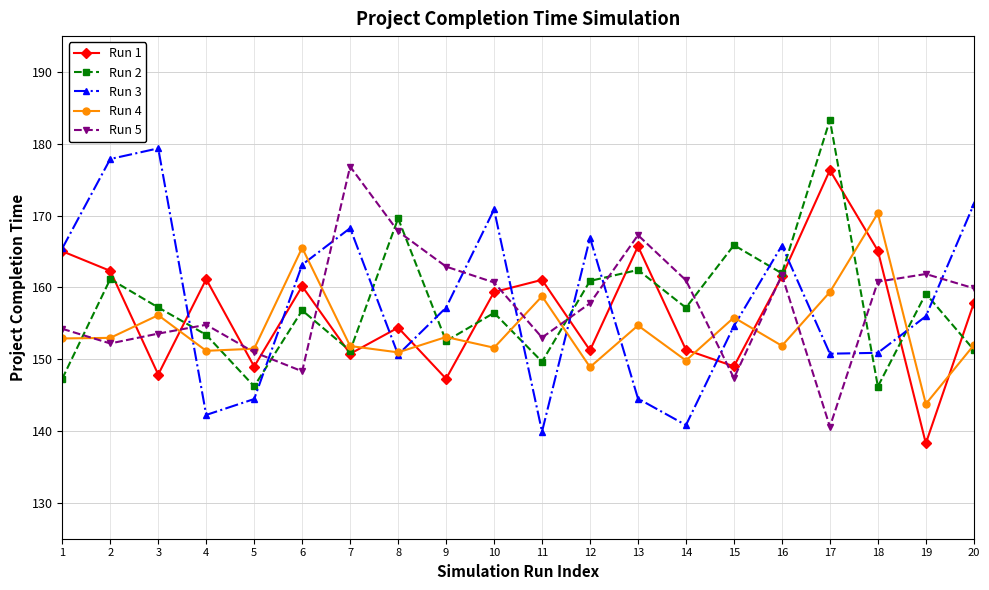

What are all the series names shown in the legend?

Run 1, Run 2, Run 3, Run 4, Run 5